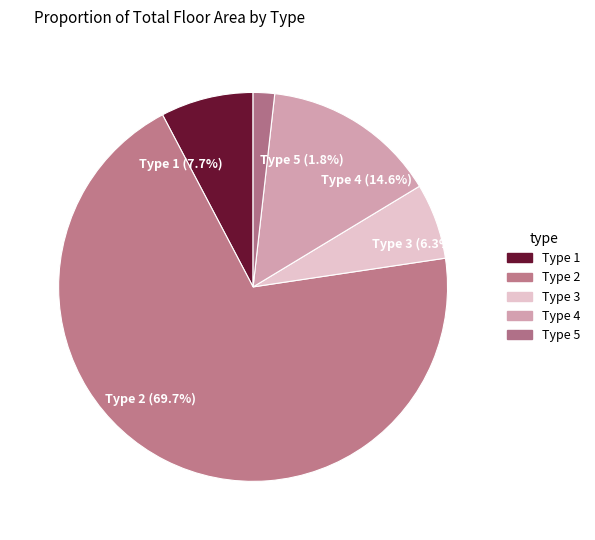

Between Type 1 and Type 4, which is larger?

Type 4